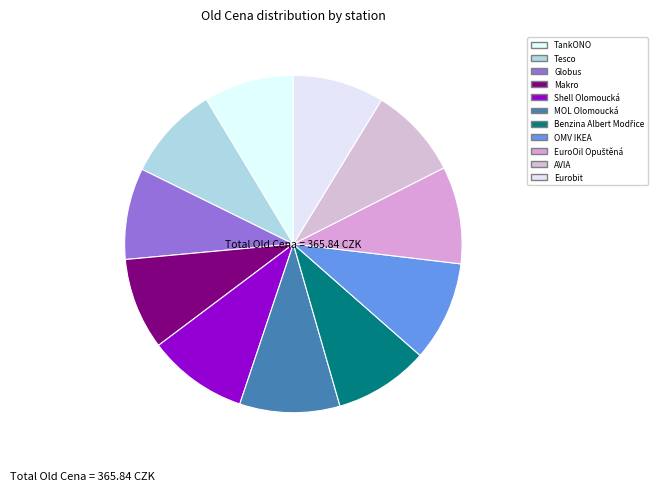

Between EuroOil Opuštěná and Shell Olomoucká, which is larger?

Shell Olomoucká